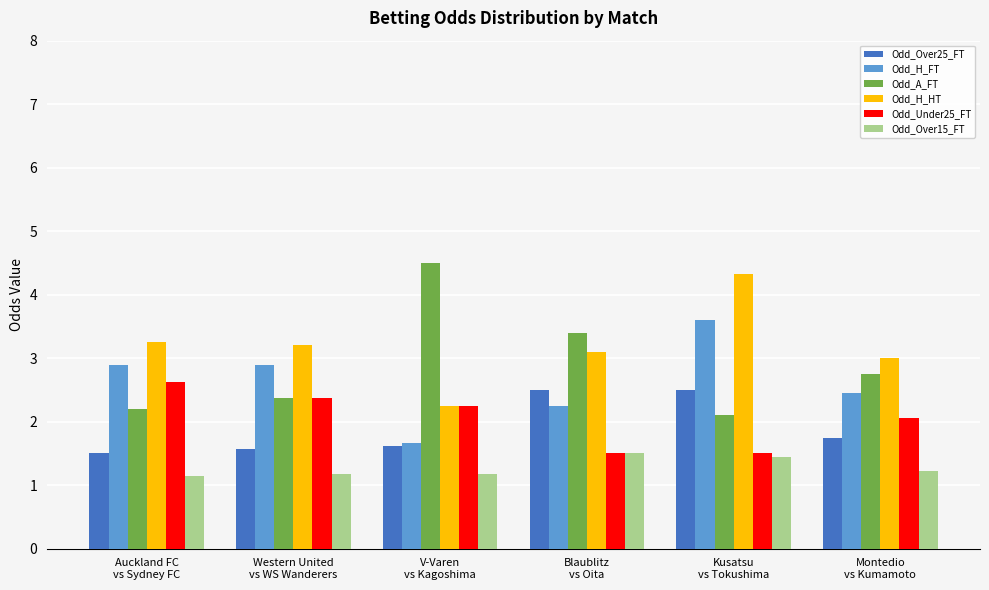

Which series changed the most between V-Varen
vs Kagoshima and Kusatsu
vs Tokushima?

Odd_A_FT